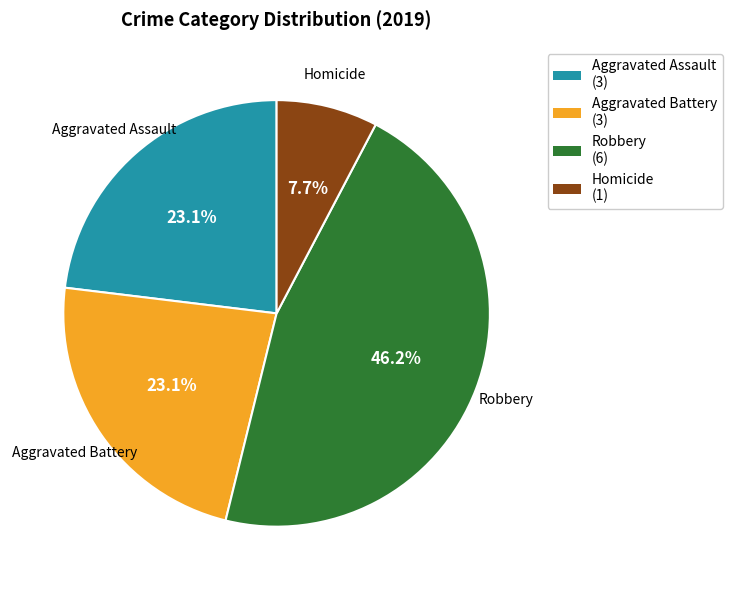

To the nearest percent, what portion does Aggravated Battery represent?

23%